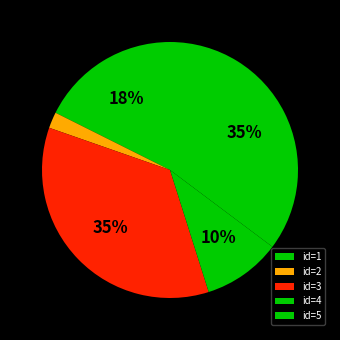

Count the number of slices in the pie.

5